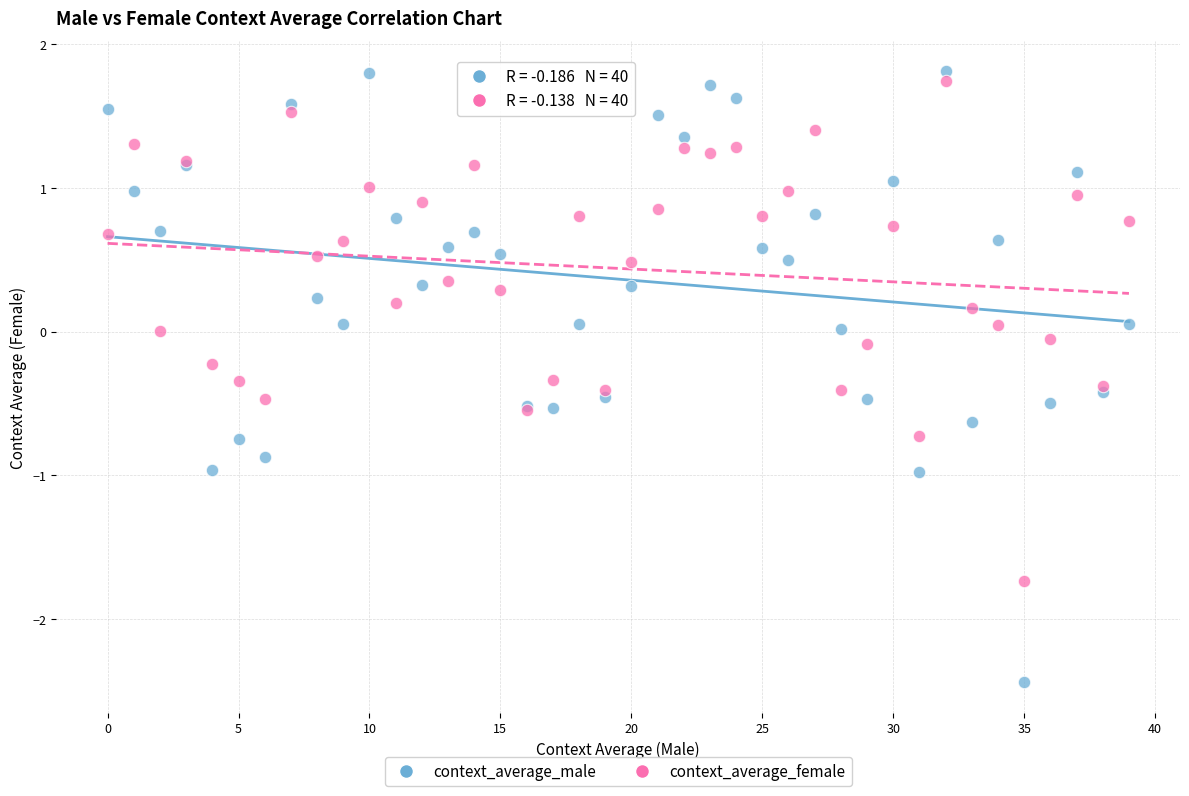

Which series reaches the minimum Y coordinate?

context_average_male